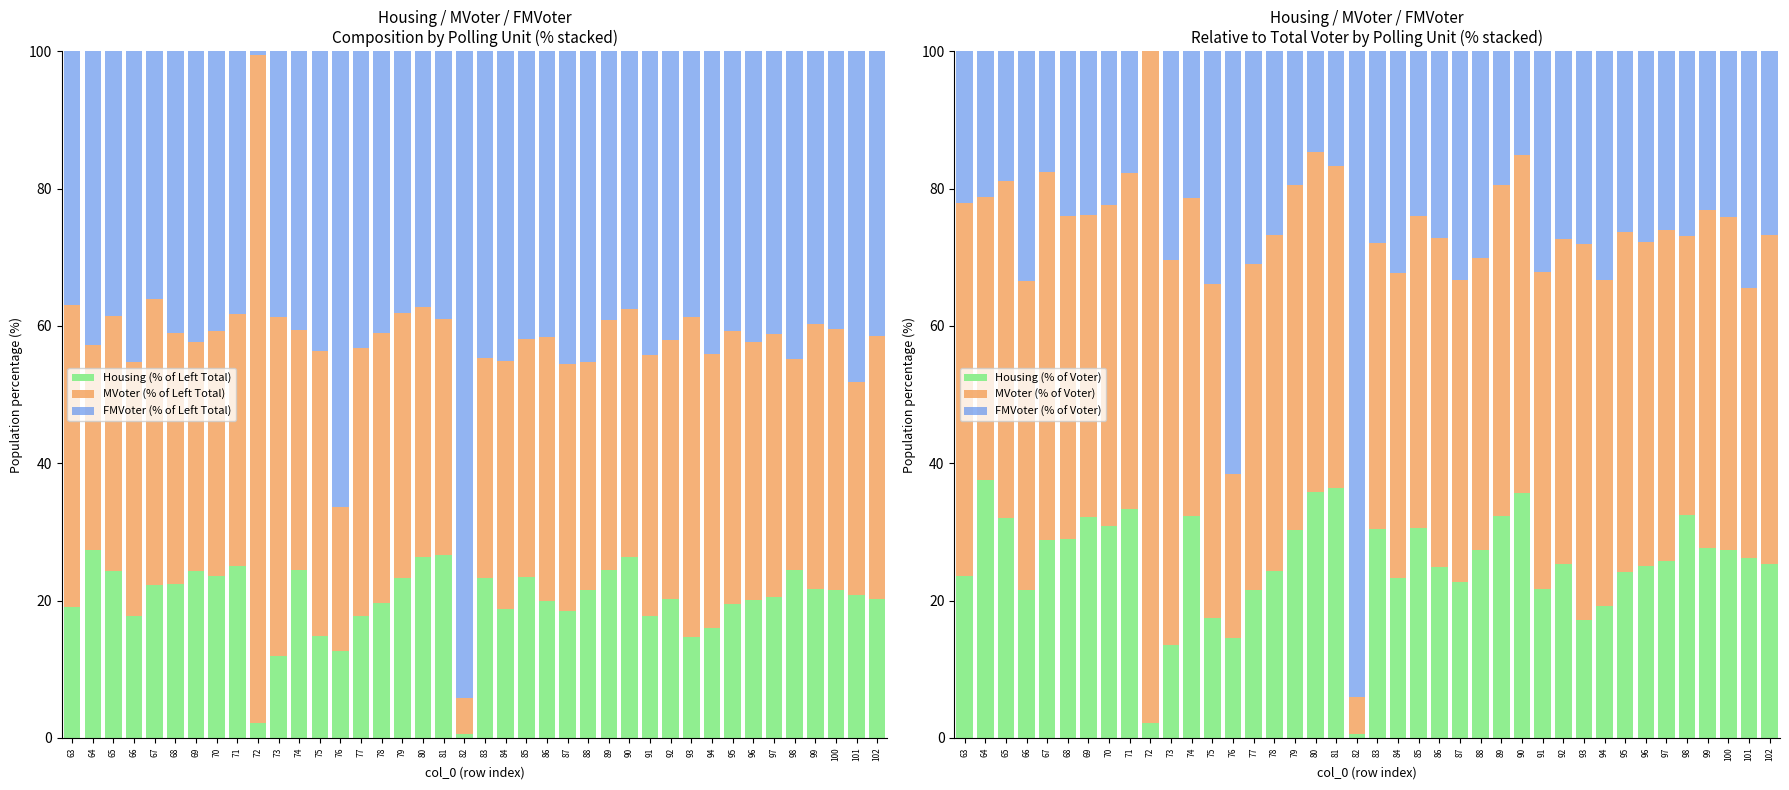

Reading right to left, transcribe all the data shown in this chart.

Housing (% of Left Total): 102=20.2	101=20.8	100=21.5	99=21.7	98=24.5	97=20.5	96=20.0	95=19.4	94=16.1	93=14.7	92=20.2	91=17.8	90=26.3	89=24.4	88=21.5	87=18.5	86=19.9	85=23.4	84=18.8	83=23.3	82=0.5	81=26.7	80=26.4	79=23.3	78=19.6	77=17.8	76=12.7	75=14.9	74=24.4	73=12.0	72=2.1	71=25.0	70=23.6	69=24.3	68=22.5	67=22.3	66=17.7	65=24.2	64=27.3	63=19.1
MVoter (% of Left Total): 102=38.2	101=31.1	100=38.0	99=38.6	98=30.7	97=38.2	96=37.7	95=39.9	94=39.9	93=46.6	92=37.8	91=38.0	90=36.2	89=36.5	88=33.3	87=35.9	86=38.4	85=34.7	84=36.1	83=32.0	82=5.3	81=34.3	80=36.4	79=38.5	78=39.3	77=39.0	76=20.9	75=41.4	74=35.0	73=49.3	72=97.3	71=36.7	70=35.7	69=33.3	68=36.5	67=41.6	66=37.1	65=37.2	64=29.9	63=43.9
FMVoter (% of Left Total): 102=41.5	101=48.1	100=40.5	99=39.8	98=44.8	97=41.2	96=42.3	95=40.7	94=44.1	93=38.7	92=42.0	91=44.2	90=37.5	89=39.1	88=45.2	87=45.6	86=41.7	85=41.8	84=45.0	83=44.7	82=94.1	81=39.0	80=37.2	79=38.2	78=41.1	77=43.3	76=66.4	75=43.7	74=40.6	73=38.7	72=0.5	71=38.3	70=40.7	69=42.3	68=41.1	67=36.0	66=45.2	65=38.6	64=42.8	63=37.0
Housing (% of Voter): 102=25.4	101=26.3	100=27.4	99=27.6	98=32.4	97=25.8	96=25.1	95=24.1	94=19.2	93=17.2	92=25.3	91=21.7	90=35.7	89=32.3	88=27.4	87=22.7	86=24.9	85=30.6	84=23.2	83=30.4	82=0.5	81=36.4	80=35.8	79=30.3	78=24.4	77=21.6	76=14.5	75=17.5	74=32.4	73=13.6	72=2.2	71=33.3	70=30.8	69=32.2	68=29.0	67=28.8	66=21.5	65=32.0	64=37.6	63=23.7
MVoter (% of Voter): 102=47.9	101=39.3	100=48.4	99=49.2	98=40.7	97=48.1	96=47.1	95=49.5	94=47.5	93=54.7	92=47.4	91=46.3	90=49.2	89=48.2	88=42.4	87=44.0	86=47.9	85=45.4	84=44.5	83=41.7	82=5.4	81=46.8	80=49.4	79=50.2	78=48.9	77=47.4	76=23.9	75=48.6	74=46.3	73=56.0	72=99.5	71=48.9	70=46.8	69=44.1	68=47.1	67=53.6	66=45.1	65=49.1	64=41.1	63=54.2
FMVoter (% of Voter): 102=52.1	101=60.7	100=51.6	99=50.8	98=59.3	97=51.9	96=52.9	95=50.5	94=52.5	93=45.3	92=52.6	91=53.7	90=50.8	89=51.8	88=57.6	87=56.0	86=52.1	85=54.6	84=55.5	83=58.3	82=94.6	81=53.2	80=50.6	79=49.8	78=51.1	77=52.6	76=76.1	75=51.4	74=53.7	73=44.0	72=0.5	71=51.1	70=53.2	69=55.9	68=52.9	67=46.4	66=54.9	65=50.9	64=58.9	63=45.8